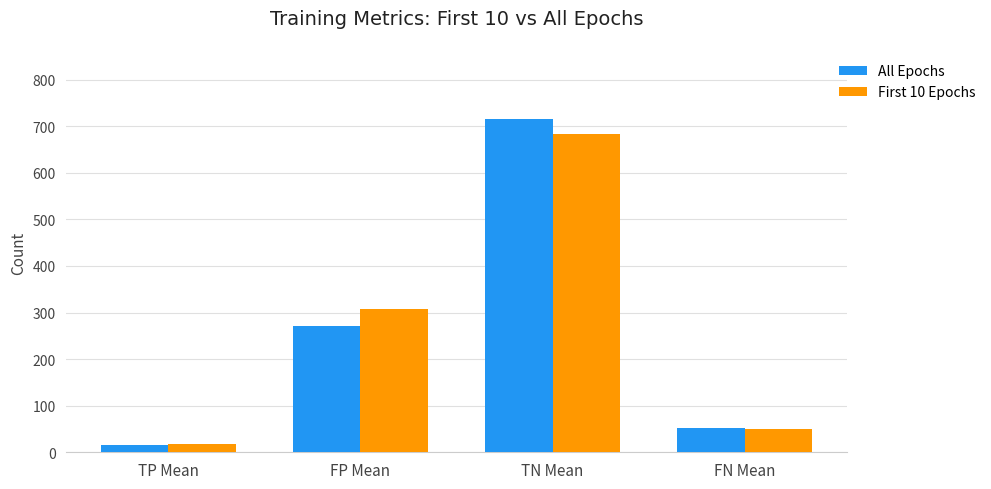

The All Epochs series shows 429.3 at FP Mean. True or false?

False